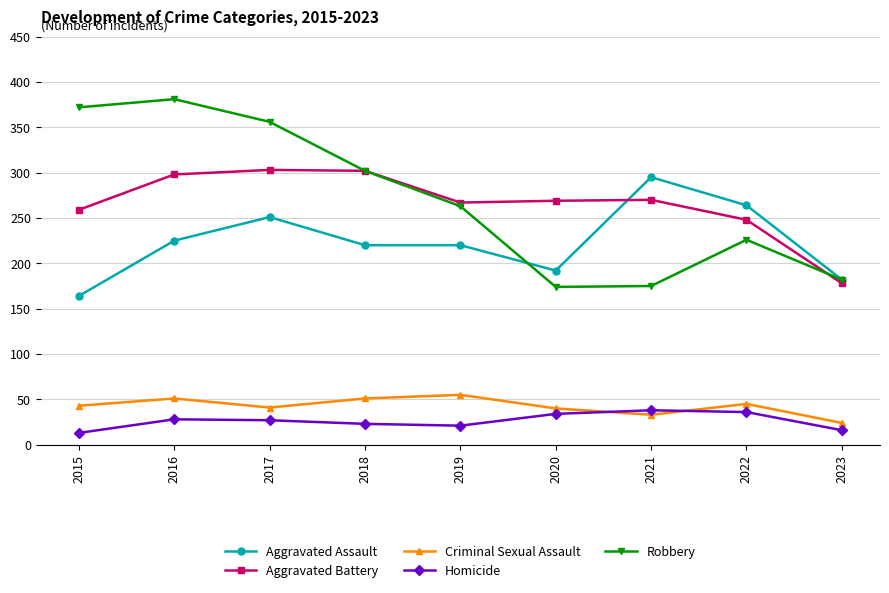

Is the value of Aggravated Assault at 2015 greater than the value of Criminal Sexual Assault at 2017?

Yes